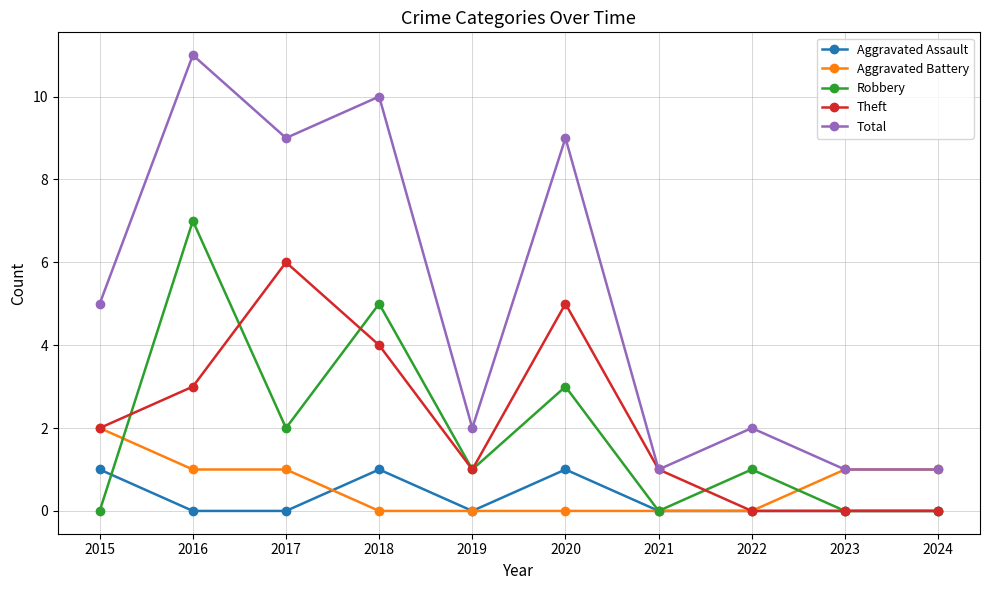

True or false: Robbery and Total intersect in this chart.

False